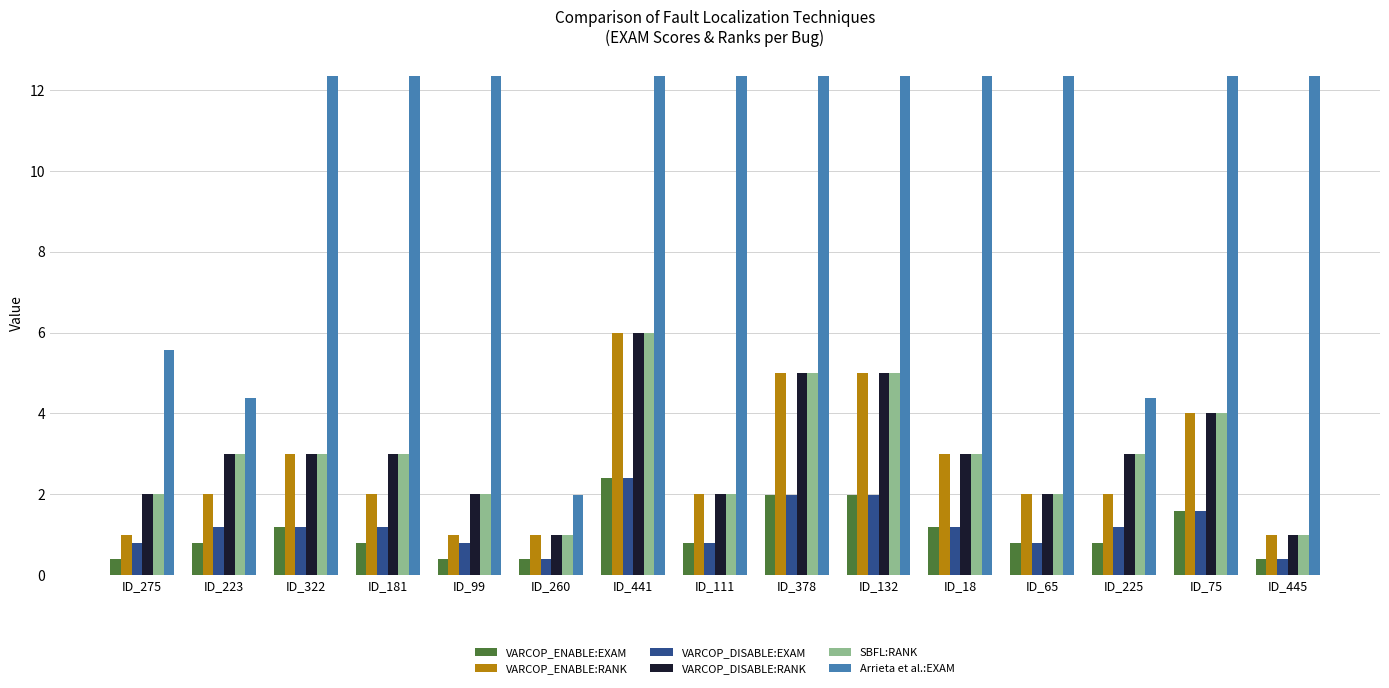

Where does the Arrieta et al.:EXAM series first go above 12?

ID_322